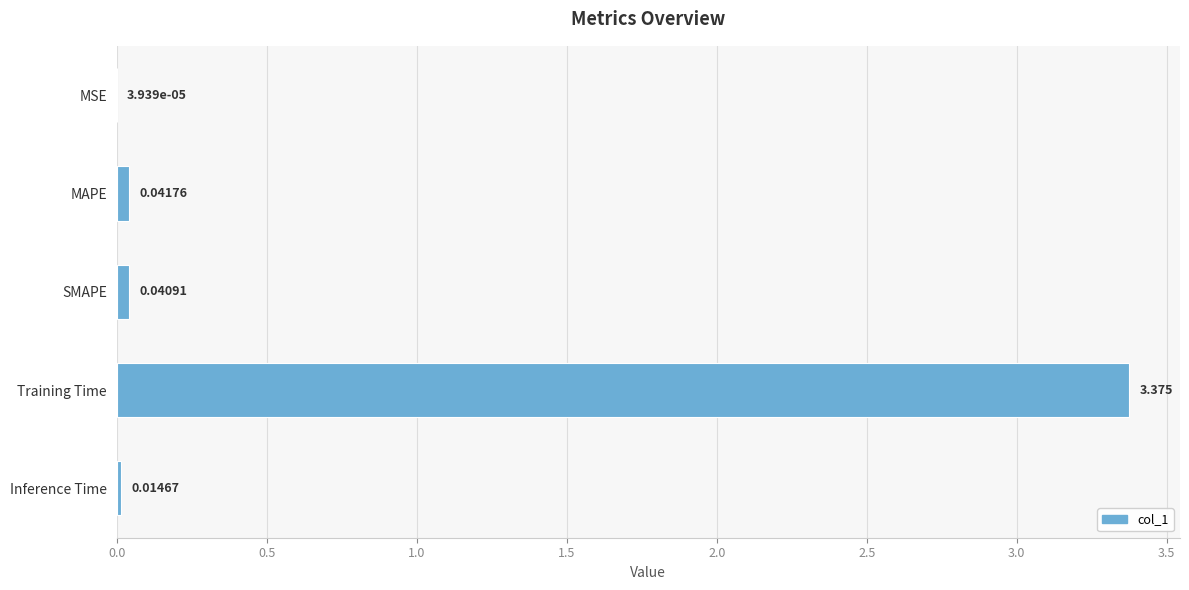

Between MSE and MAPE, which is larger?

MAPE